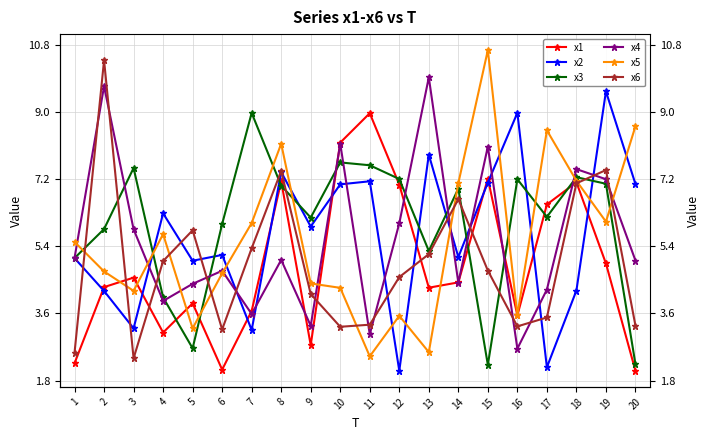

How many values in the x6 series are below 4?

8